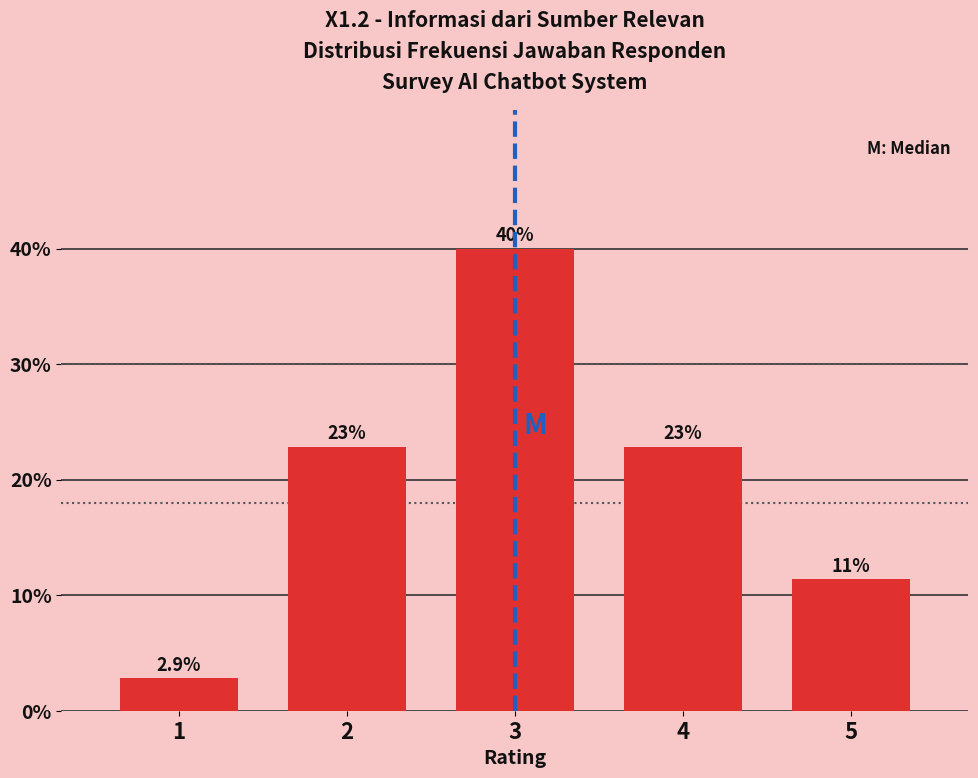

Are the bars horizontal?

No